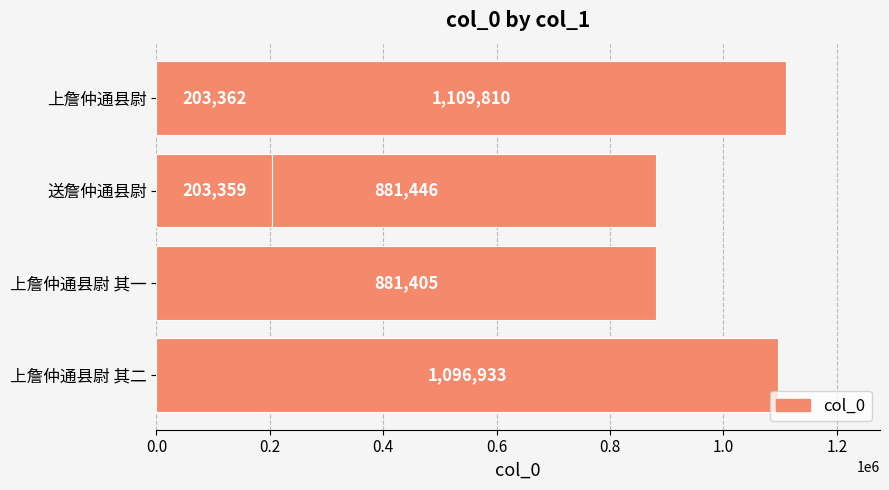

Does the chart contain any negative values?

No